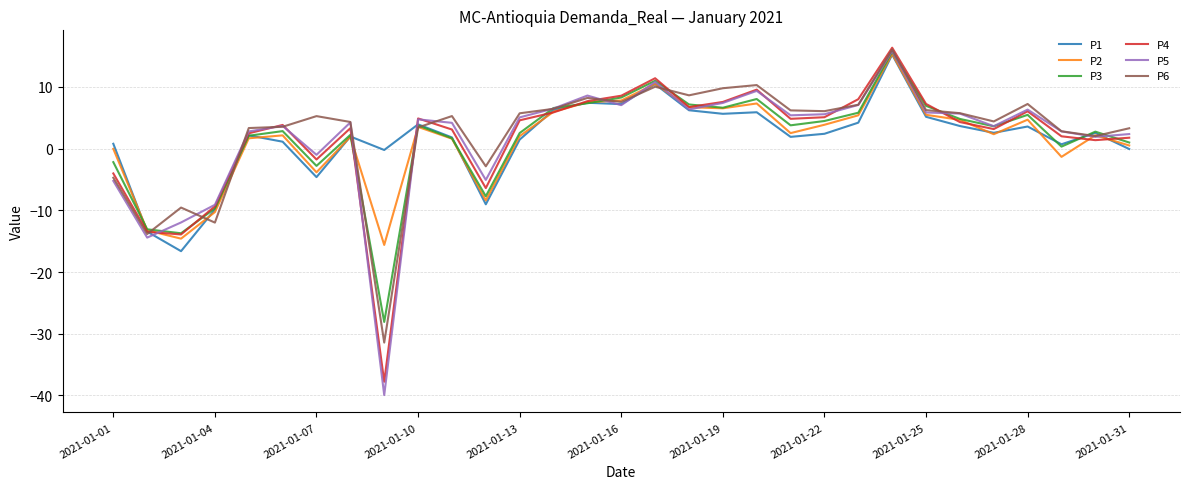

Which series has the widest spread of values?

P5